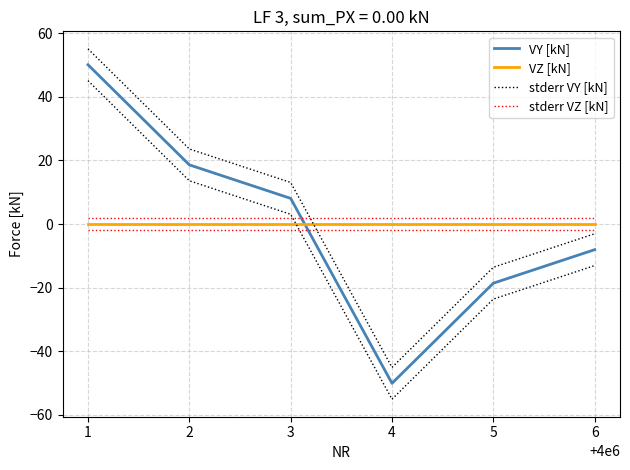

The value of VZ [kN] at 1 is 0.0. True or false?

True